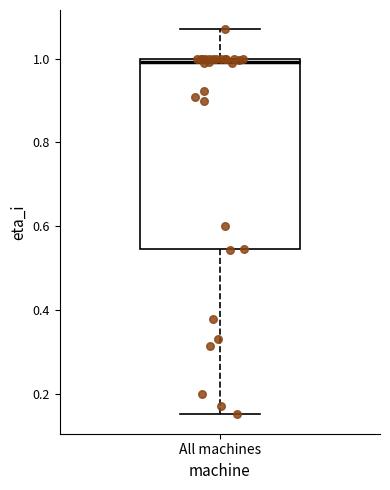

Transcribe this box plot: give where the median line is, the range the box spans, and where the two whiskers end, as read against the y-axis. The values are not printed on the chart, so give them approximately, as read against the axis.

median 1.00 (just below the box's upper edge), box 0.54 to 1.00, whiskers 0.16 to 1.08